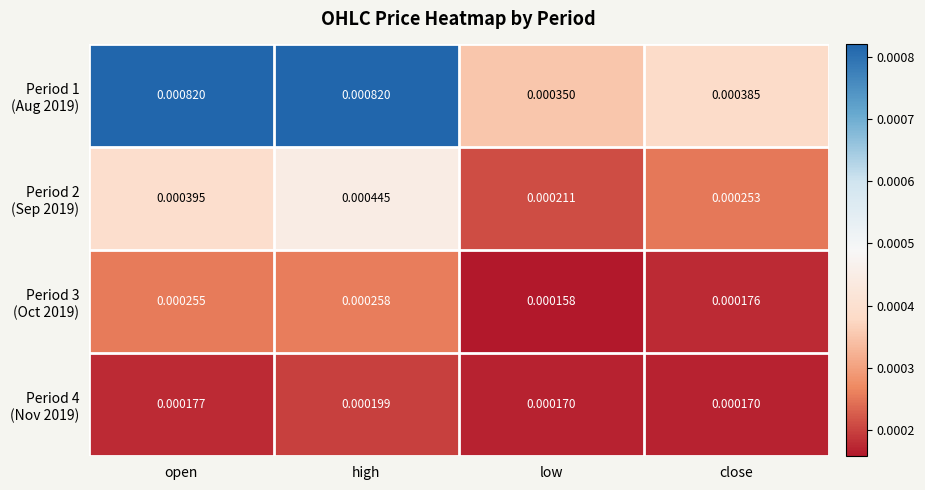

Which series has the largest range (max minus min)?

Period 1 (Aug 2019)